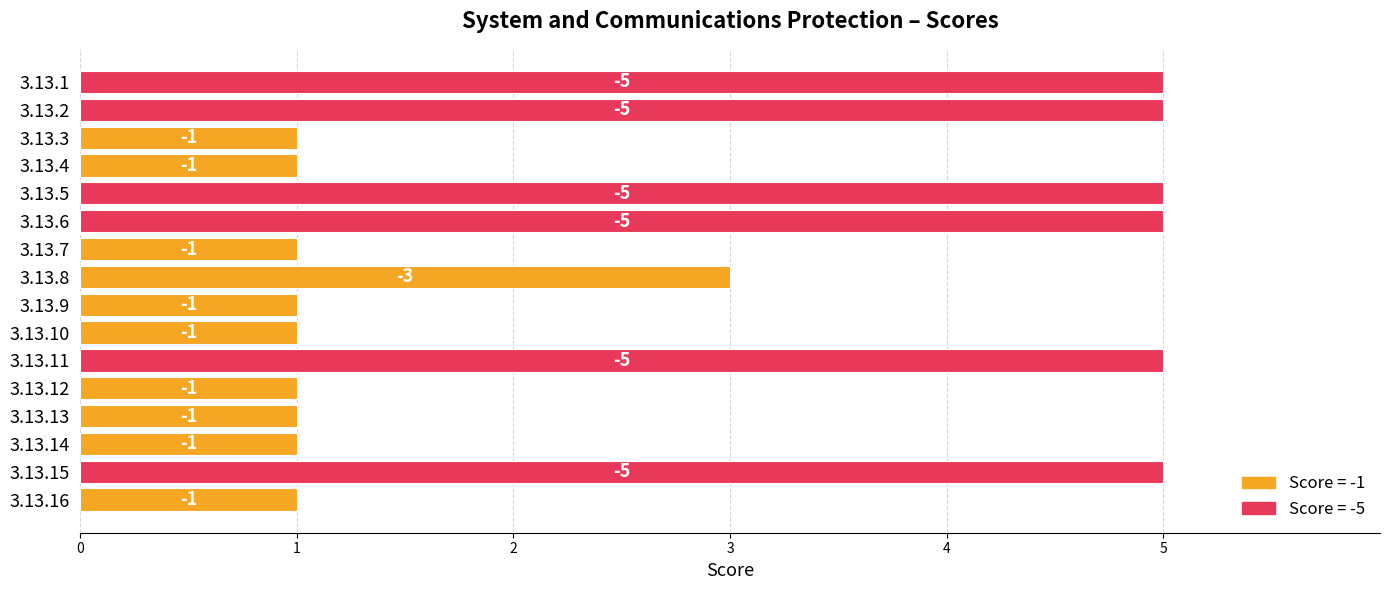

How many bars are there in total?

16